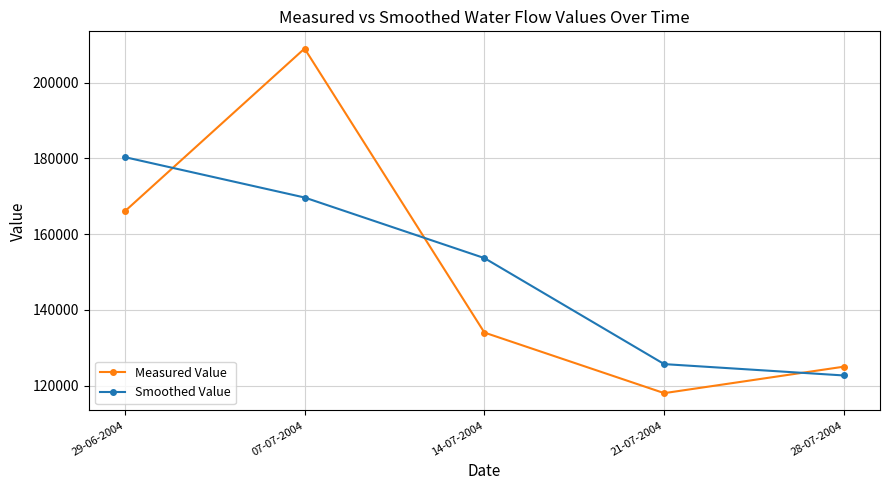

How many times do Smoothed Value and Measured Value cross each other?

3